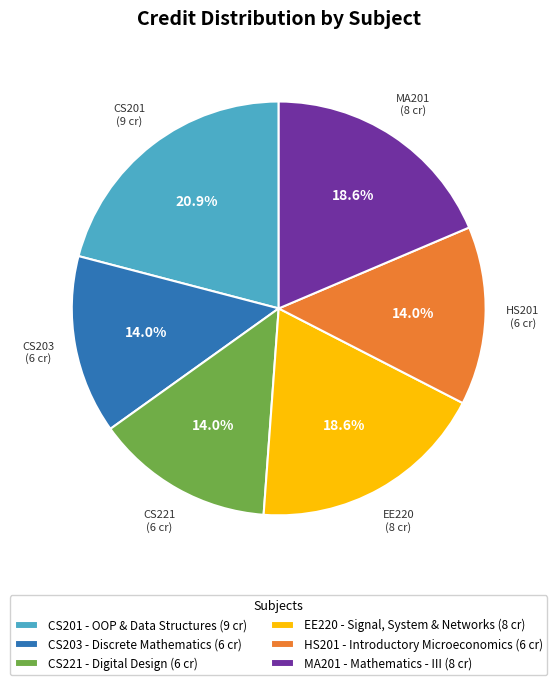

What is the largest slice in the pie chart?

CS201 - OOP & Data Structures (9 cr)